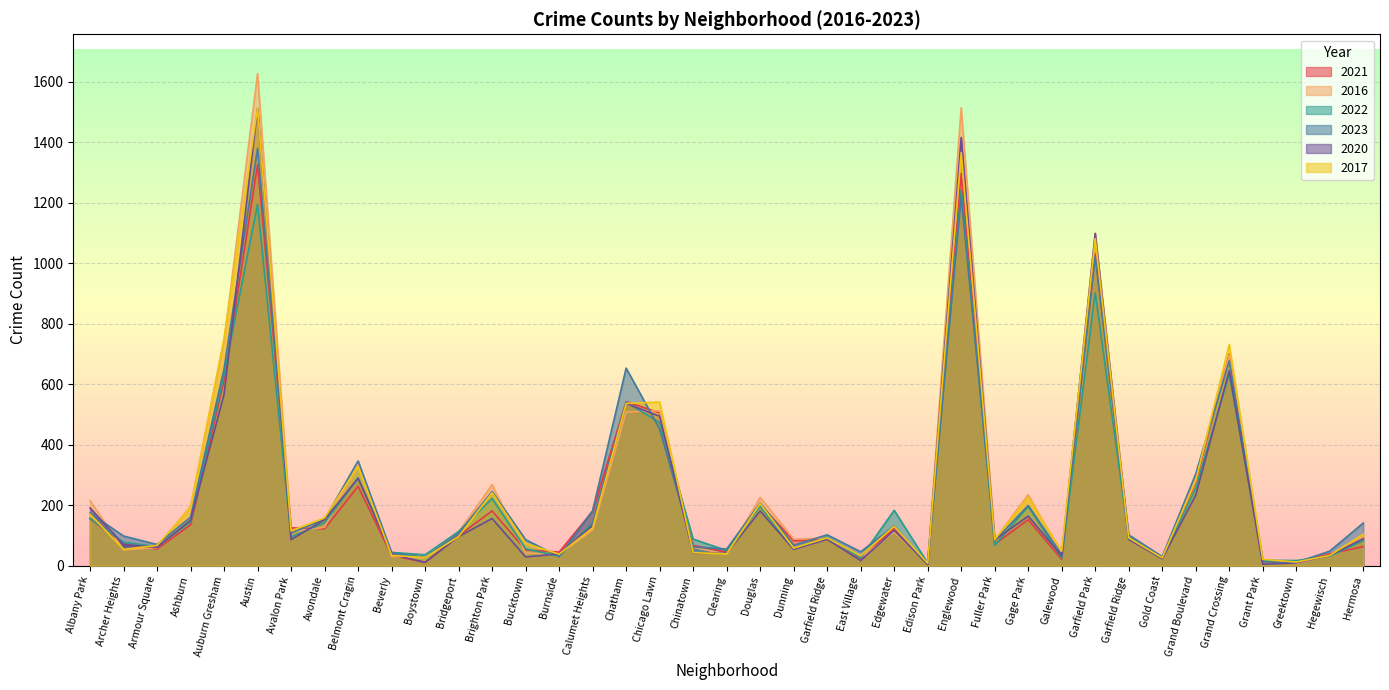

Rank the categories by 2016 value from highest to lowest.

Austin, Englewood, Garfield Park, Auburn Gresham, Grand Crossing, Chicago Lawn, Chatham, Belmont Cragin, Grand Boulevard, Brighton Park, Gage Park, Douglas, Albany Park, Ashburn, Avondale, Calumet Heights, Avalon Park, Bridgeport, Edgewater, Hermosa, Garfield Ridge, Garfield Ridge, Dunning, Fuller Park, Chinatown, Armour Square, Archer Heights, Bucktown, Clearing, Burnside, Galewood, Hegewisch, Beverly, East Village, Gold Coast, Boystown, Grant Park, Edison Park, Greektown